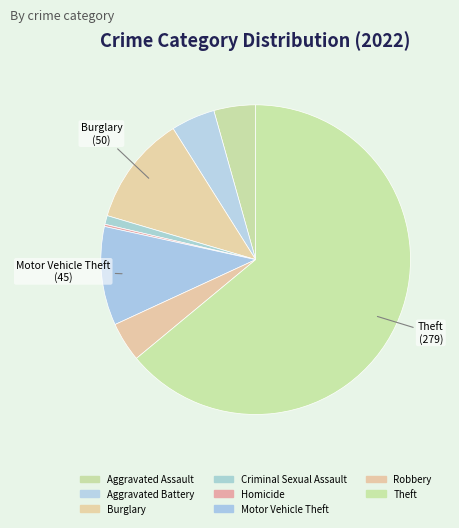

True or false: Criminal Sexual Assault accounts for 1% of the total.

True